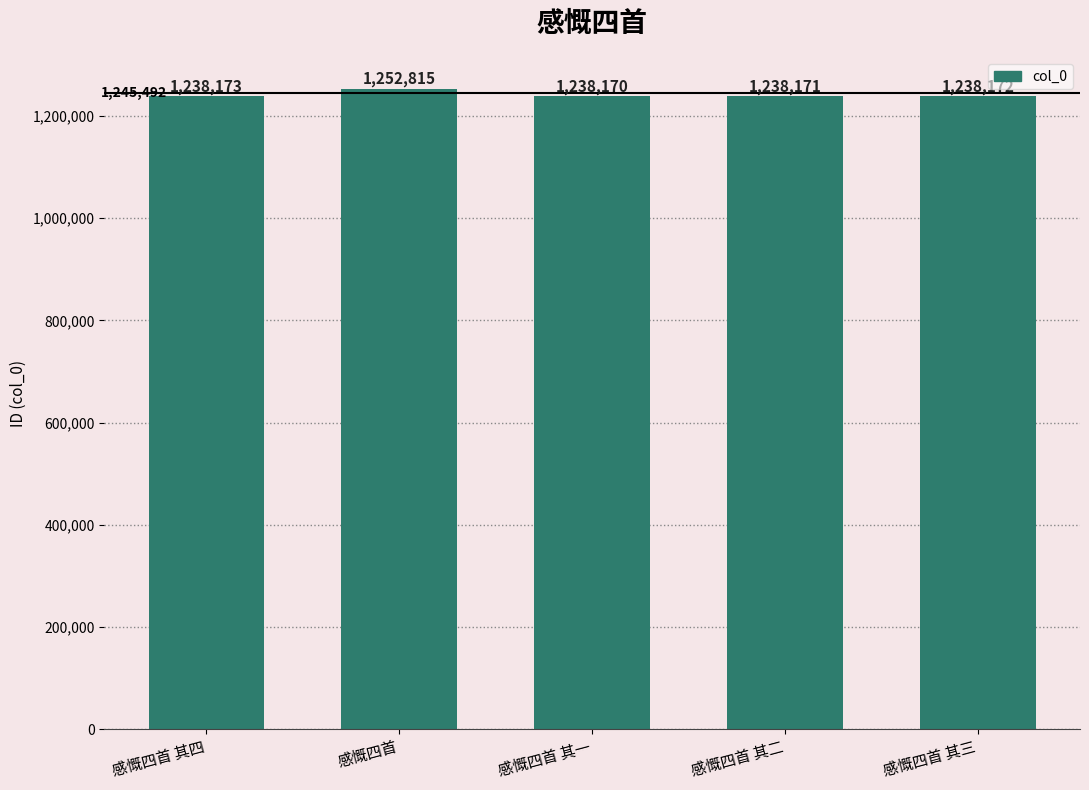

What is the minimum value shown in the chart?

1238170